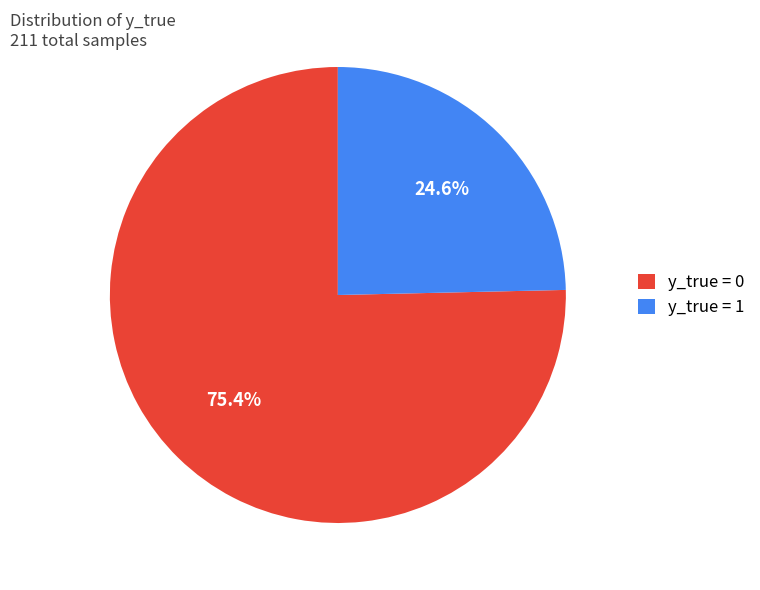

Which category has the smallest portion of the pie?

y_true = 1